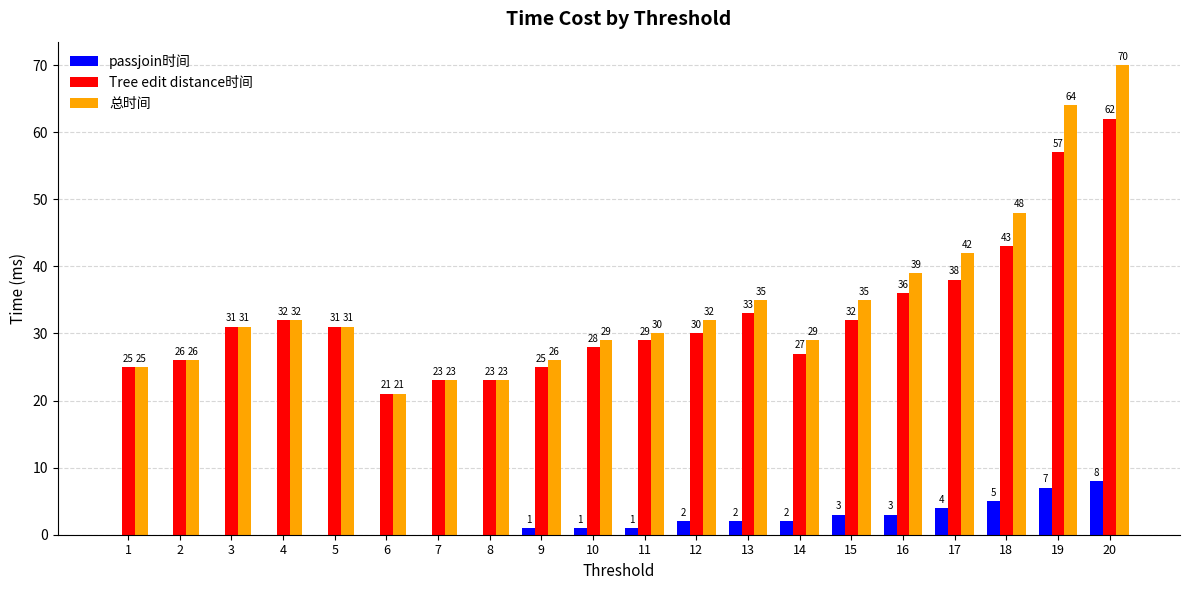

Reading left to right, list all the values displayed in this chart.

passjoin时间: 1=0	2=0	3=0	4=0	5=0	6=0	7=0	8=0	9=1	10=1	11=1	12=2	13=2	14=2	15=3	16=3	17=4	18=5	19=7	20=8
Tree edit distance时间: 1=25	2=26	3=31	4=32	5=31	6=21	7=23	8=23	9=25	10=28	11=29	12=30	13=33	14=27	15=32	16=36	17=38	18=43	19=57	20=62
总时间: 1=25	2=26	3=31	4=32	5=31	6=21	7=23	8=23	9=26	10=29	11=30	12=32	13=35	14=29	15=35	16=39	17=42	18=48	19=64	20=70